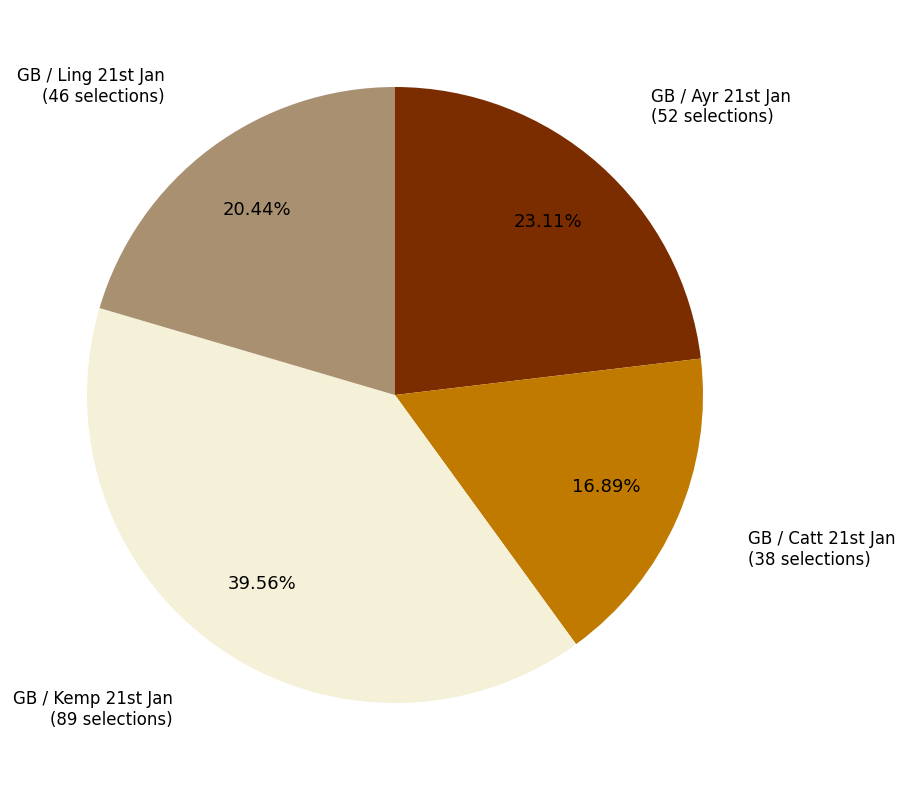

Count the number of slices in the pie.

4